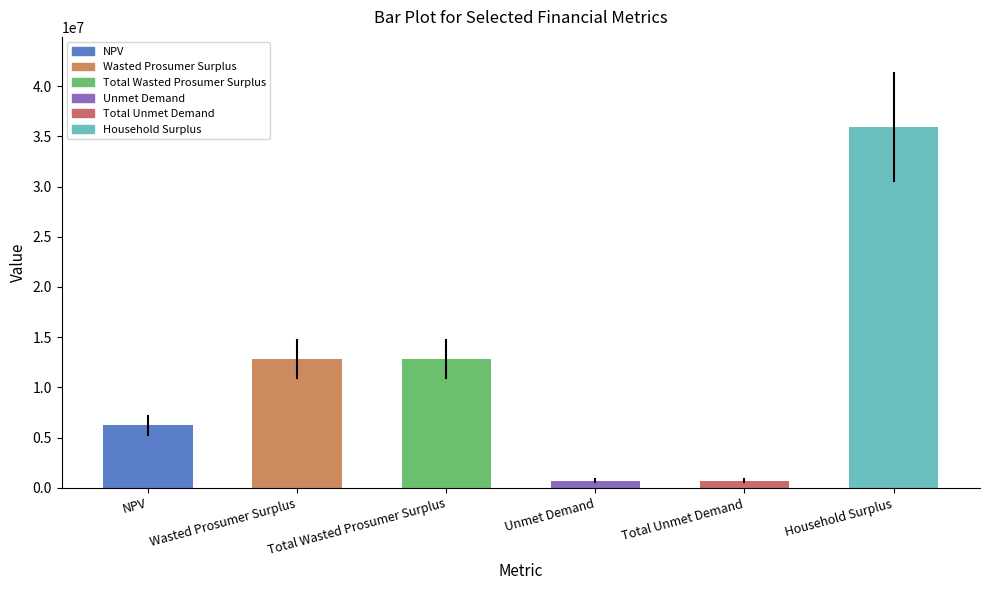

Reading right to left, extract all data points from this chart.

35917249.4	723463.5	723463.5	12836087.3	12836087.3	6239359.5